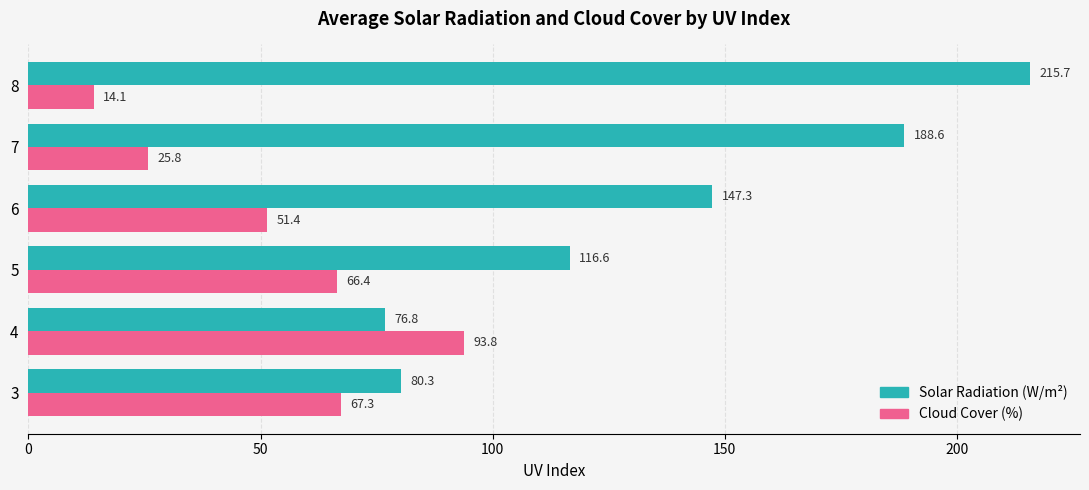

Which series has the widest spread of values?

Solar Radiation (W/m²)